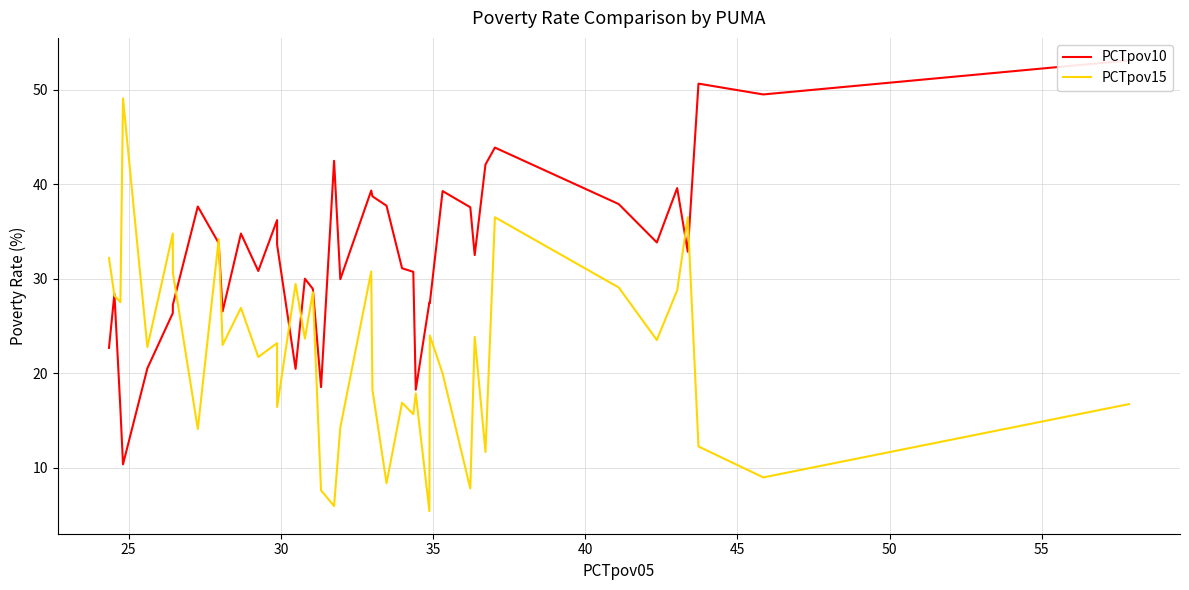

Which series has the largest total across all categories?

PCTpov10